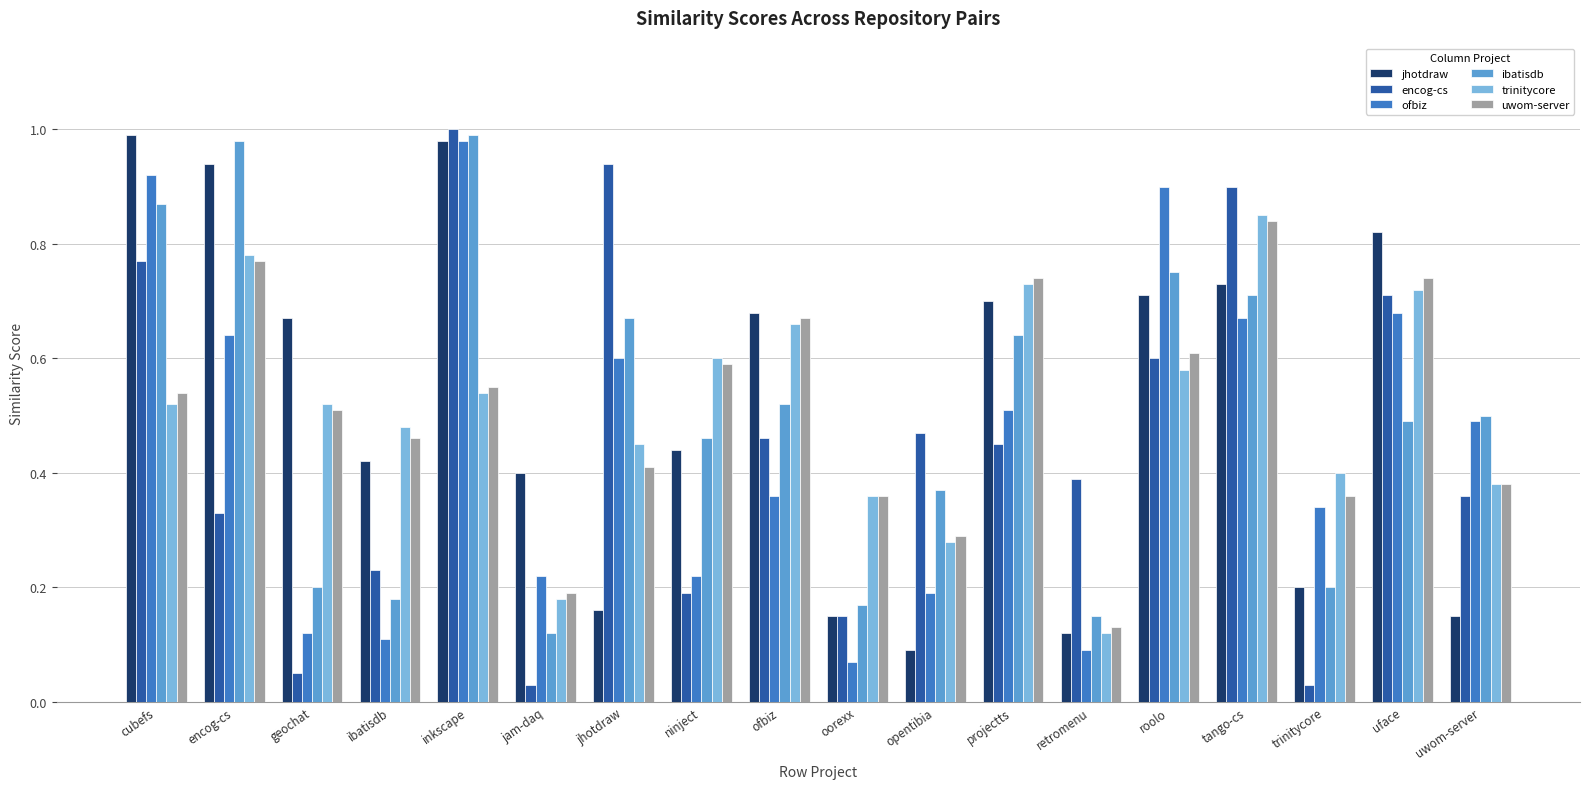

What is the label of the 10th bar from the right?

ofbiz